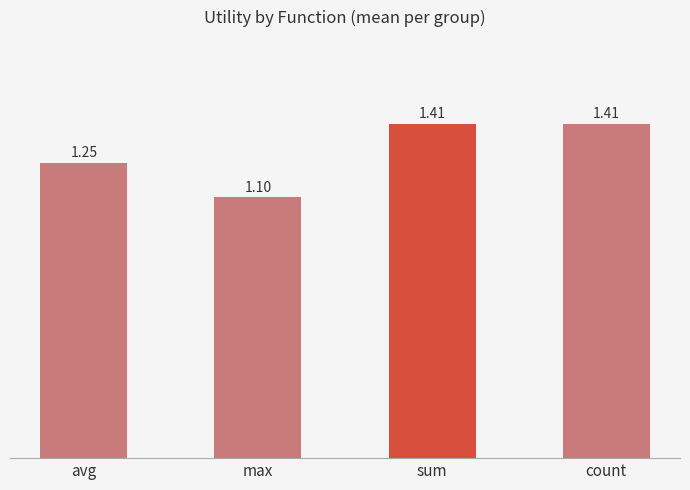

At which category does the chart reach its minimum across all series?

max